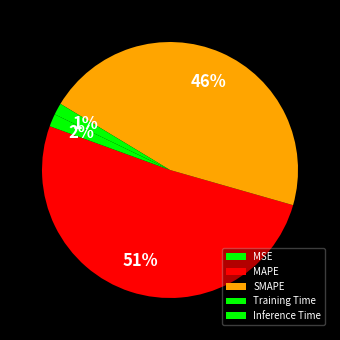

What is the change in value from MAPE to Inference Time?

-22.6